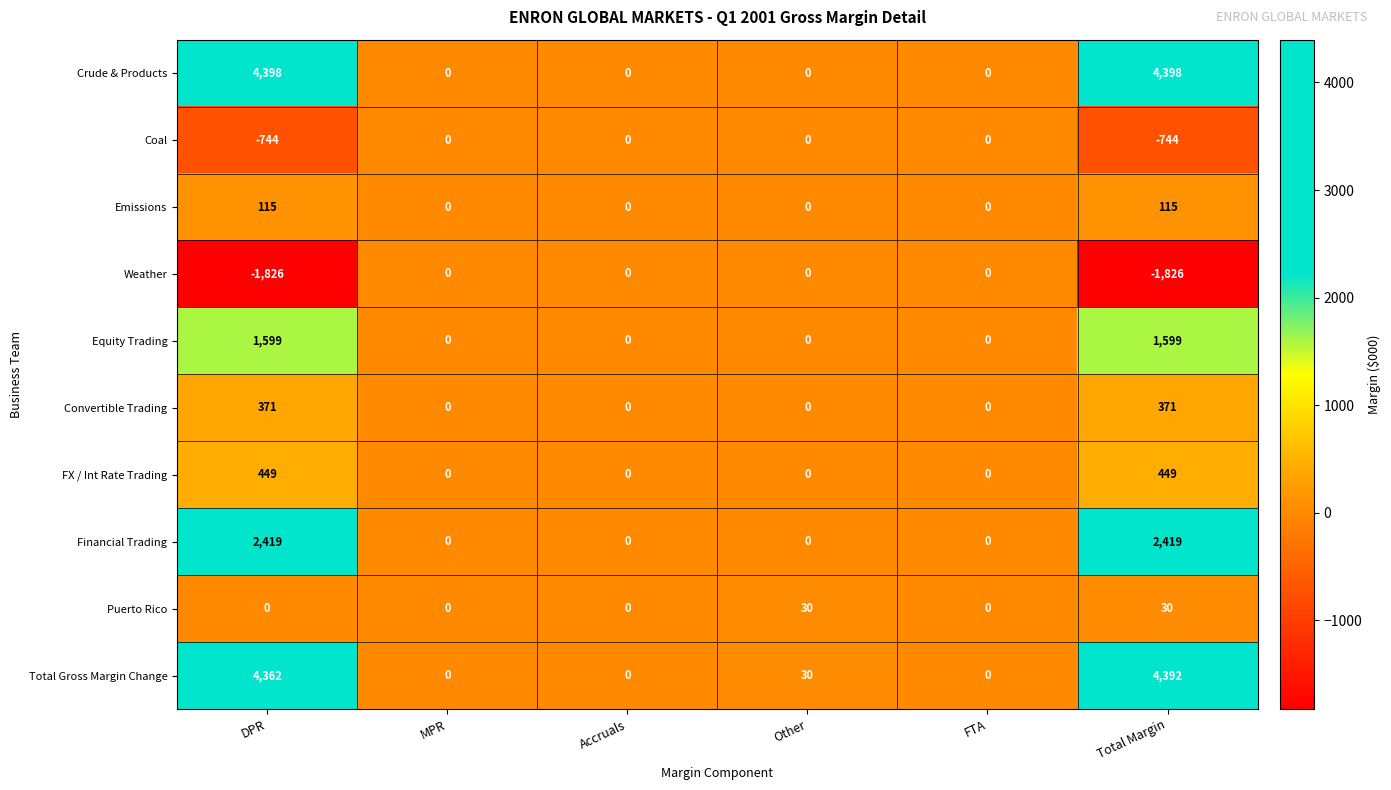

Which category has the highest value in the Total Gross Margin Change series?

Total Margin